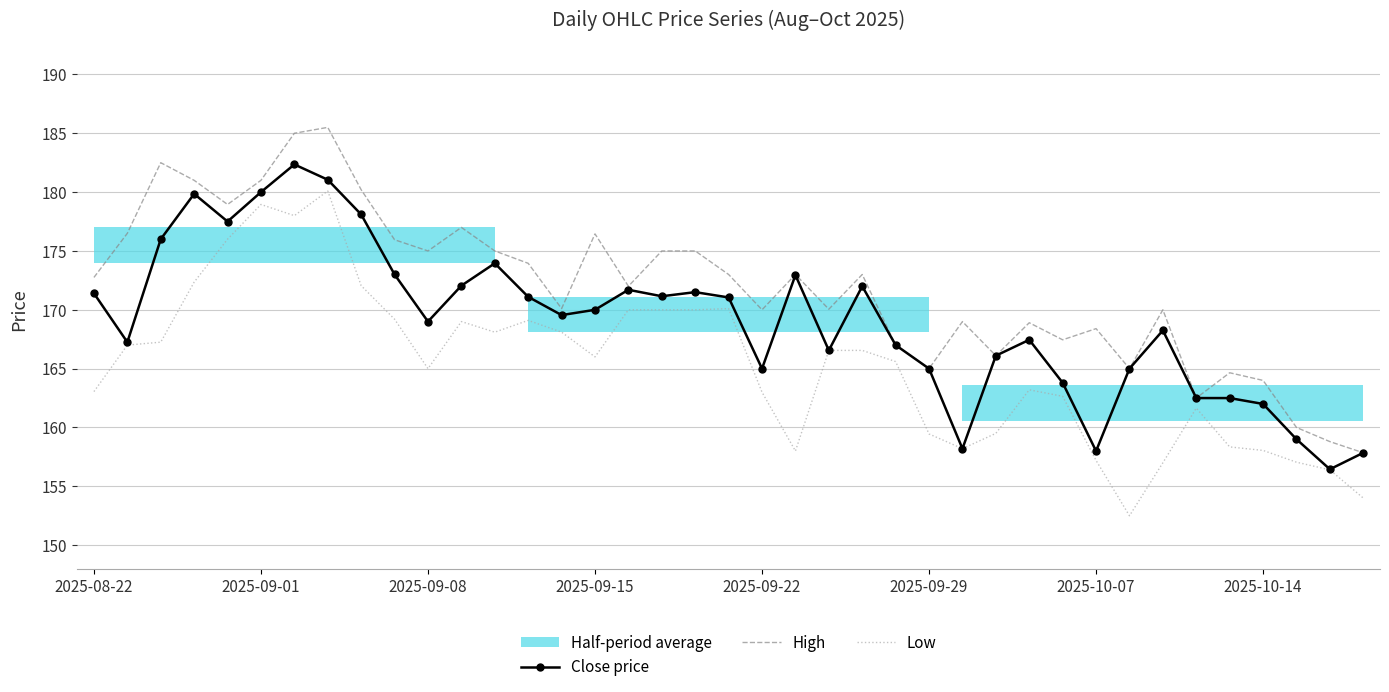

Does the chart have visible grid lines?

Yes